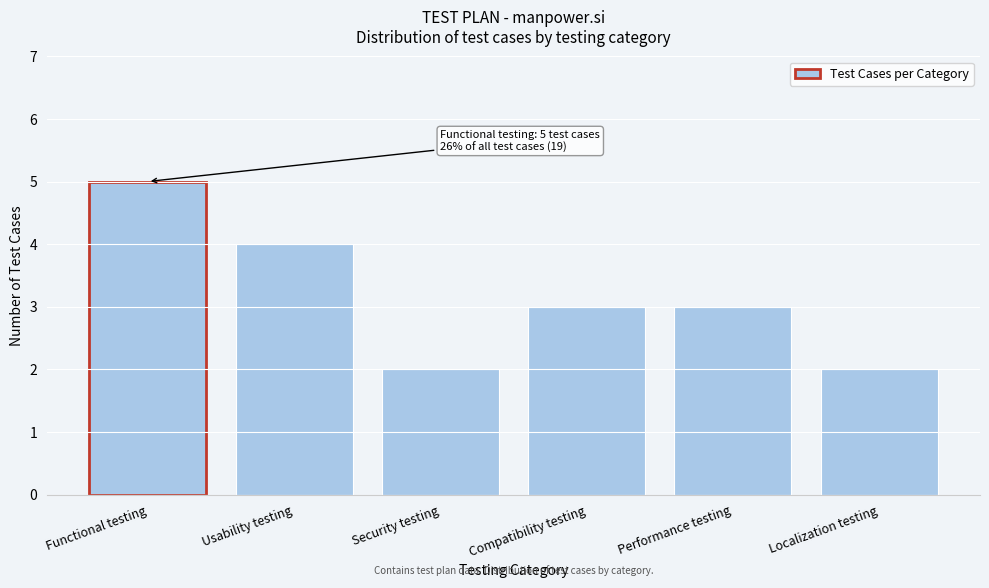

Reading left to right, list all the values displayed in this chart.

5	4	2	3	3	2